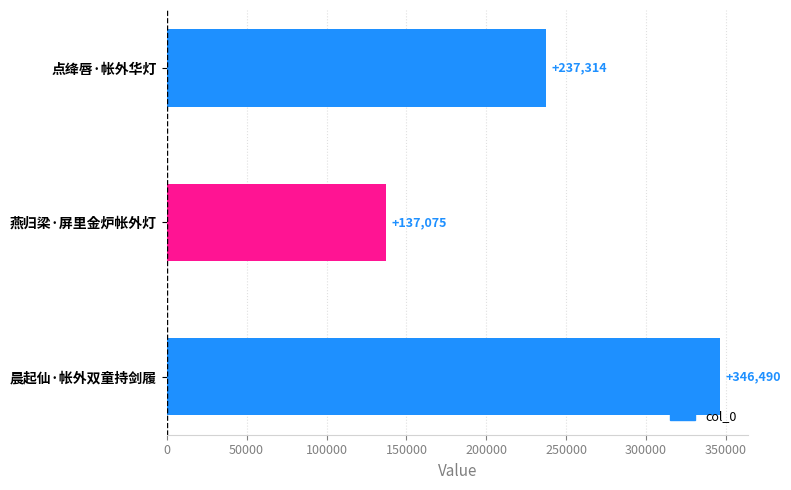

What is the greatest value displayed?

346490